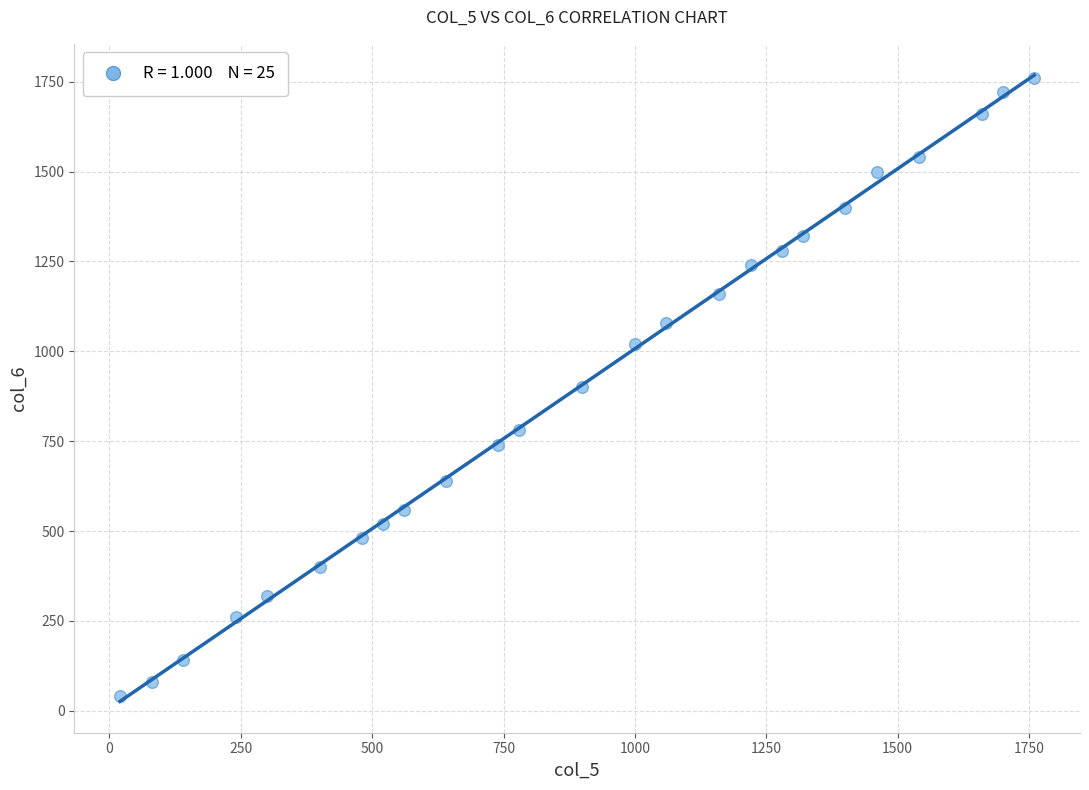

What is the range of X values (max minus min)?

1740